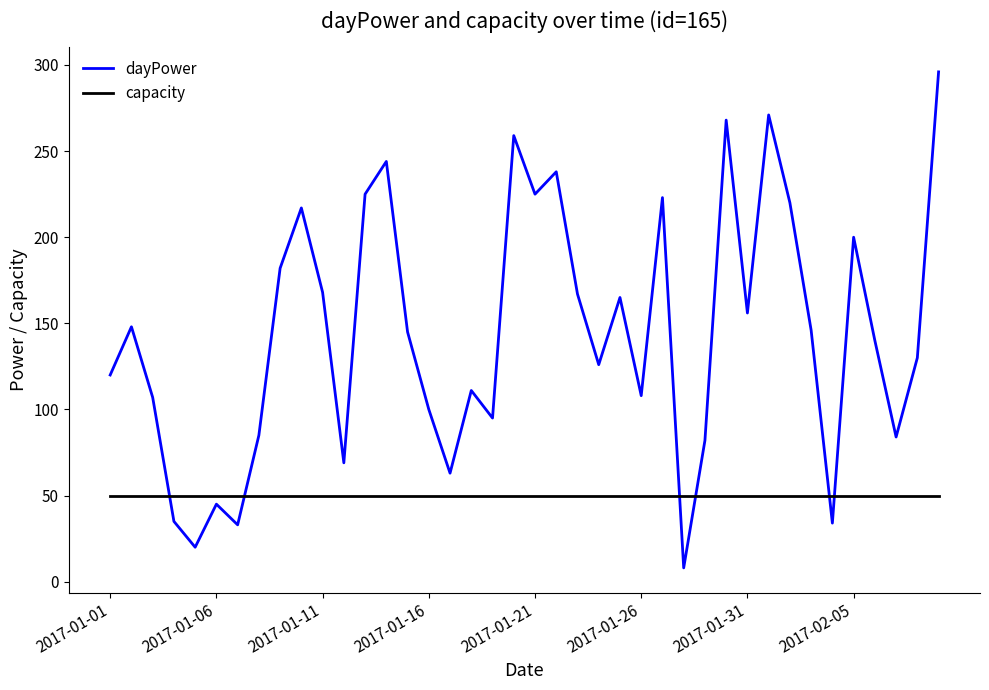

Which series has the widest spread of values?

dayPower